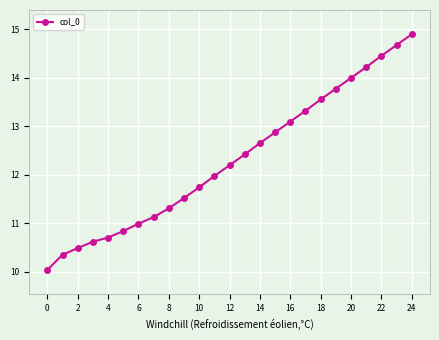

True or false: the data has more than 1 interior local peaks.

False